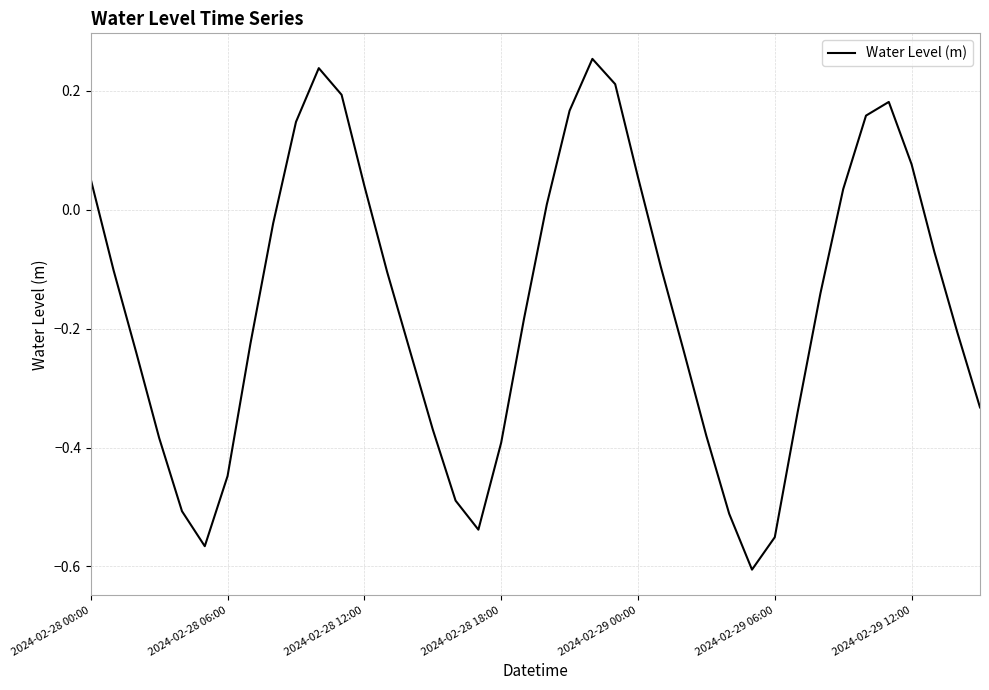

Which category has the highest value across all series?

22